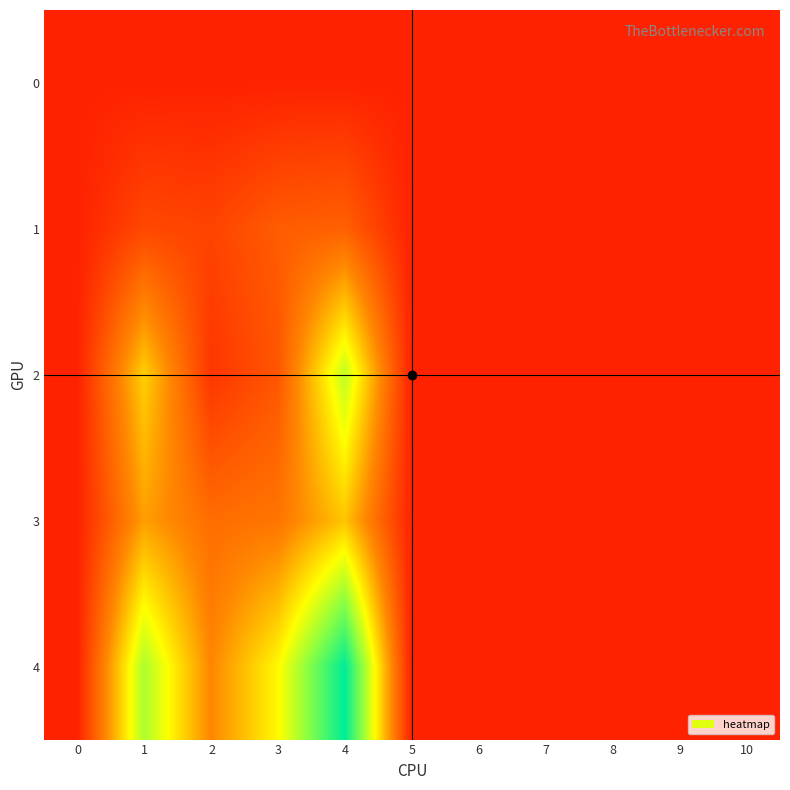

Reading right to left, what are all the values shown in this chart?

0: 10=0.0	9=0.0	8=0.0	7=0.0	6=0.0	5=0.0	4=0.0	3=0.0	2=0.0	1=0.0	0=0.0
1: 10=0.0	9=0.0	8=0.0	7=0.0	6=0.0	5=0.0	4=6.6	3=6.1	2=3.5	1=4.0	0=0.0
2: 10=0.0	9=0.0	8=0.0	7=0.0	6=0.0	5=0.0	4=23.4	3=5.4	2=2.1	1=16.1	0=0.0
3: 10=0.0	9=0.0	8=0.0	7=0.0	6=0.0	5=0.0	4=15.3	3=8.8	2=7.9	1=12.5	0=0.0
4: 10=0.0	9=0.0	8=0.0	7=0.0	6=0.0	5=0.0	4=35.6	3=19.2	2=10.5	1=24.6	0=0.0